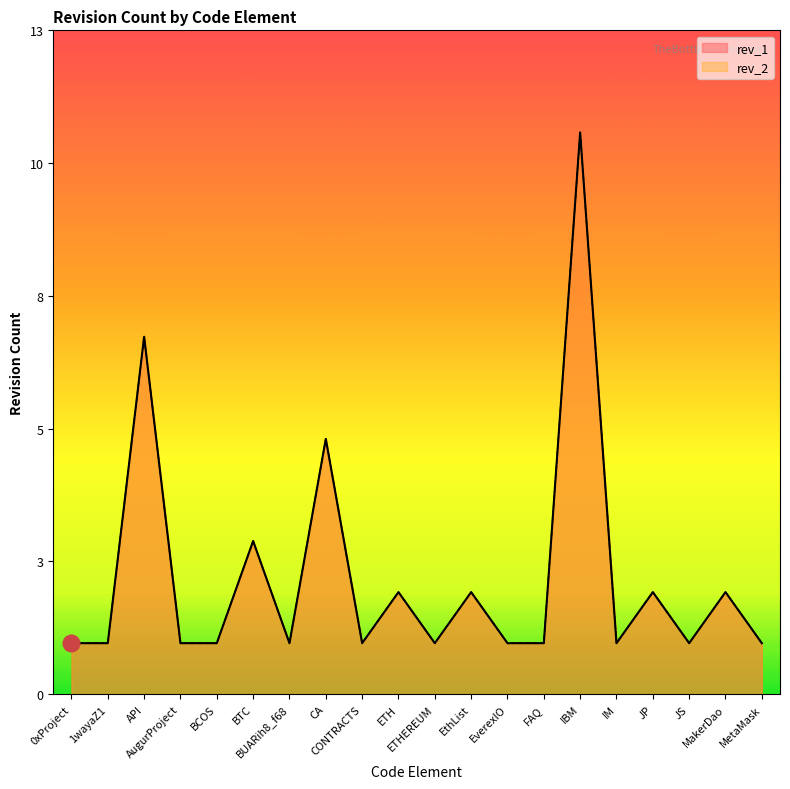

At which category does rev_1 reach its first local valley?

BUARih8_f68